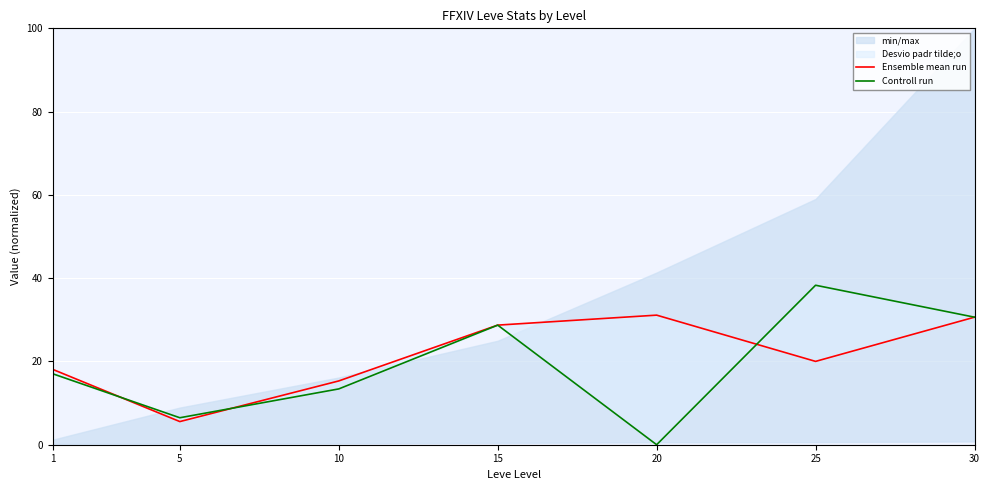

What is the maximum value shown in the chart?

38.3